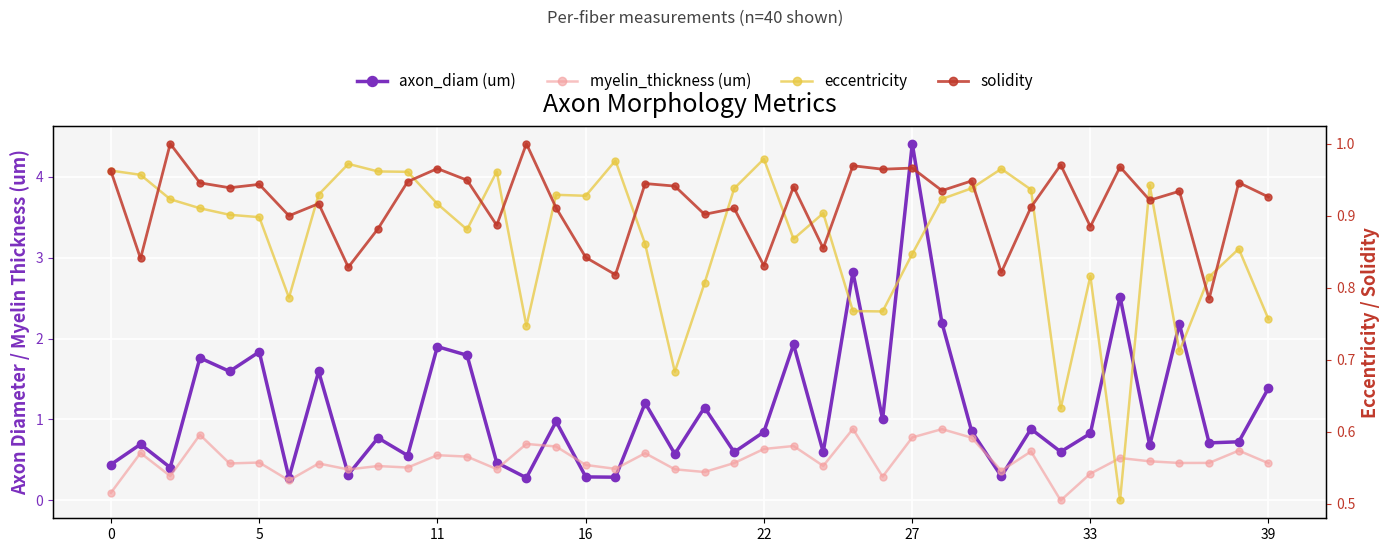

At how many categories does at least one series exceed 1?

16